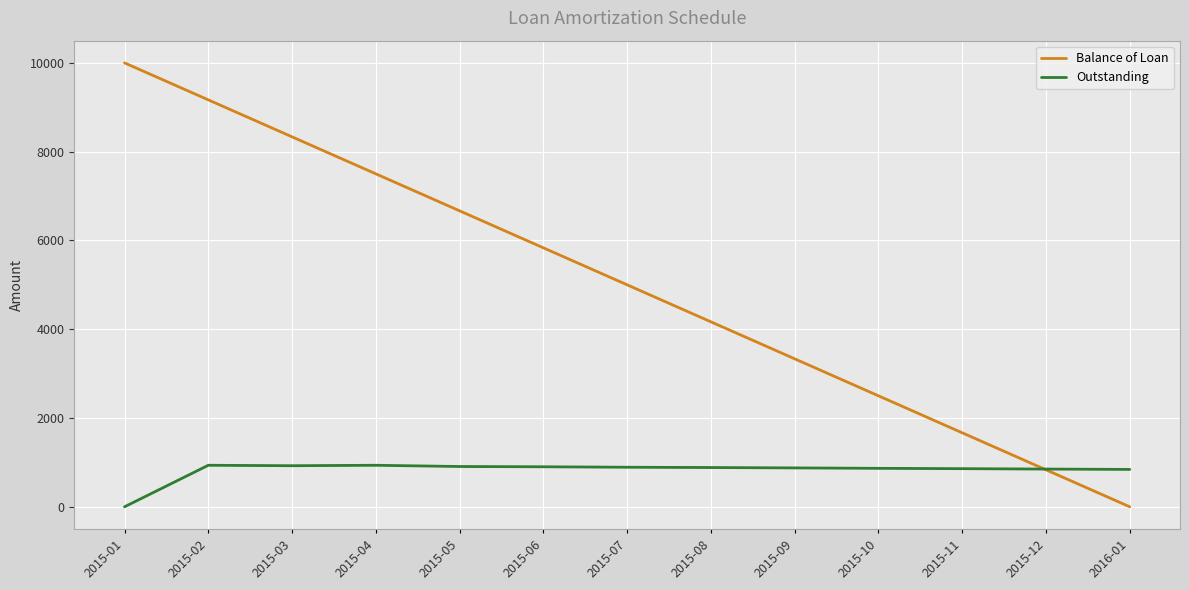

Is the value of Outstanding at 2015-08 greater than the value of Balance of Loan at 2015-03?

No